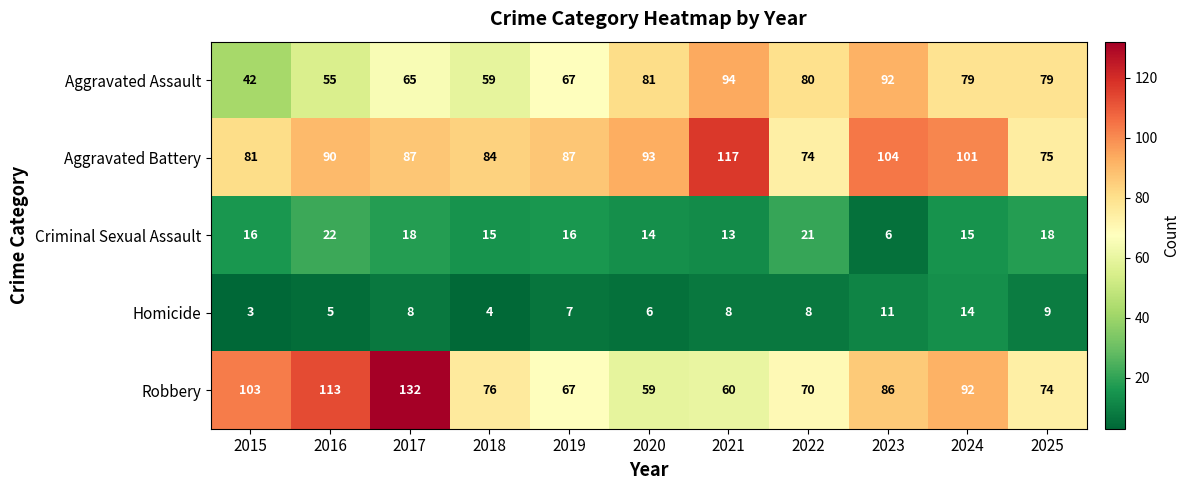

The Robbery series shows 113 at 2016. True or false?

True